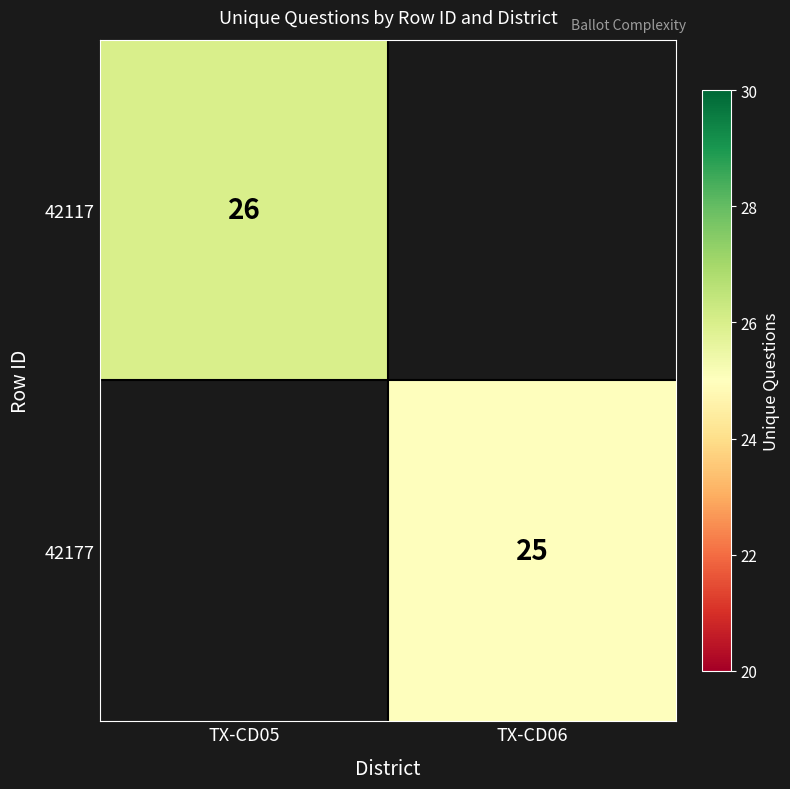

Is it true that 42117 equals 10 at TX-CD05?

False